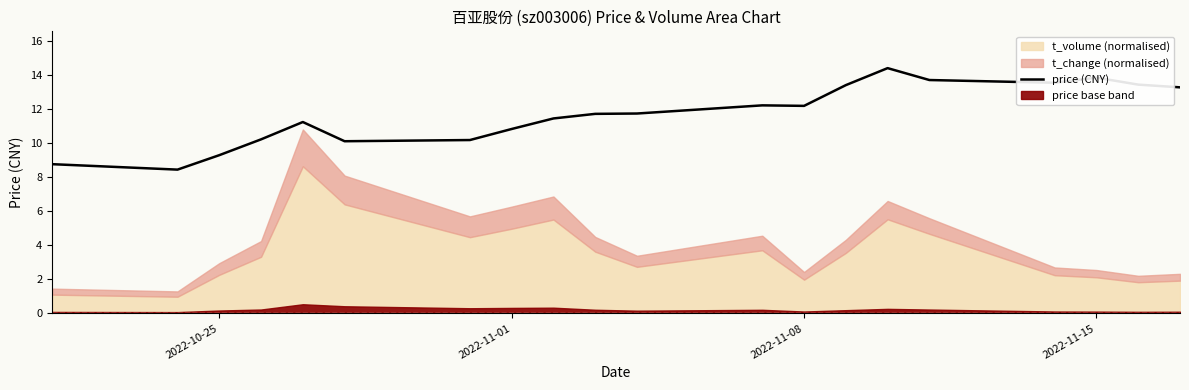

What is the value of the 2nd point from the left?

8.5